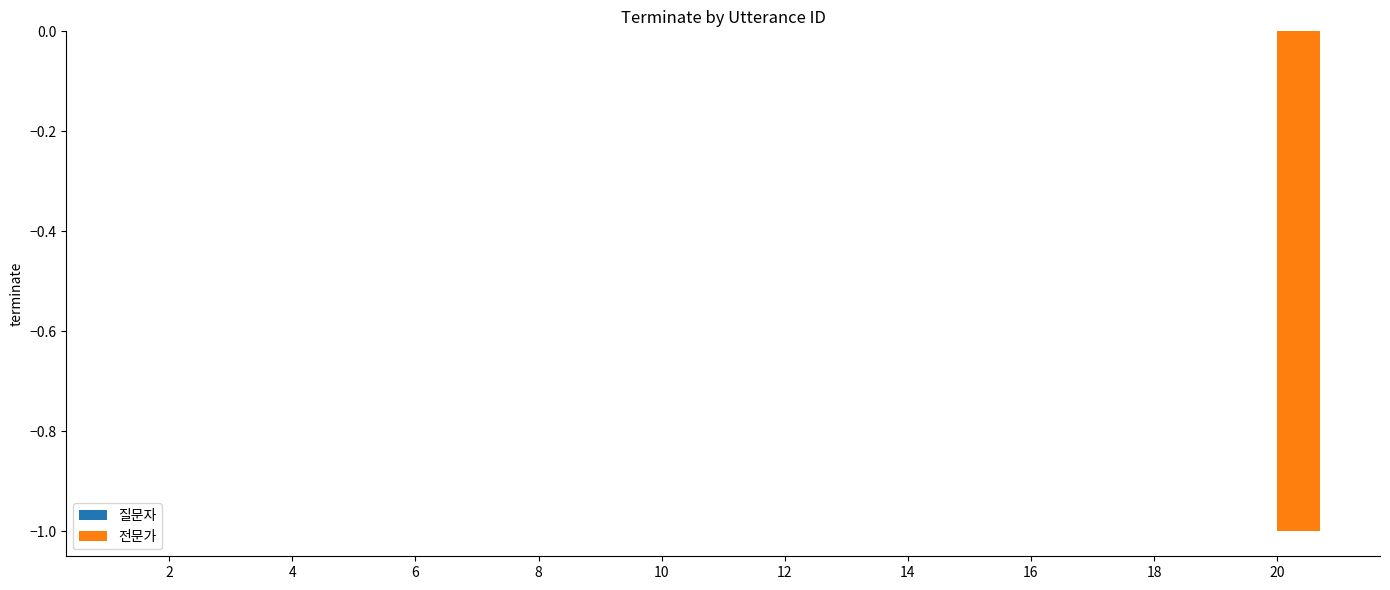

Is it true that the value at 12 is 0?

True